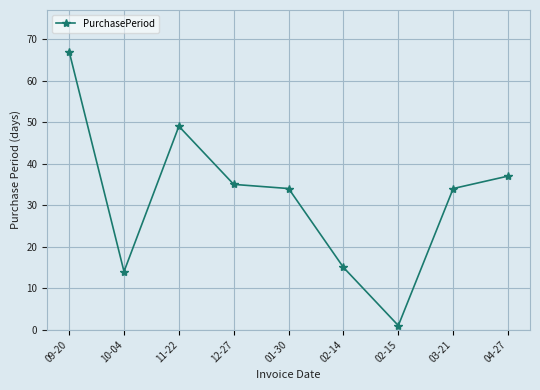

What is the difference between the second highest and minimum values?

48